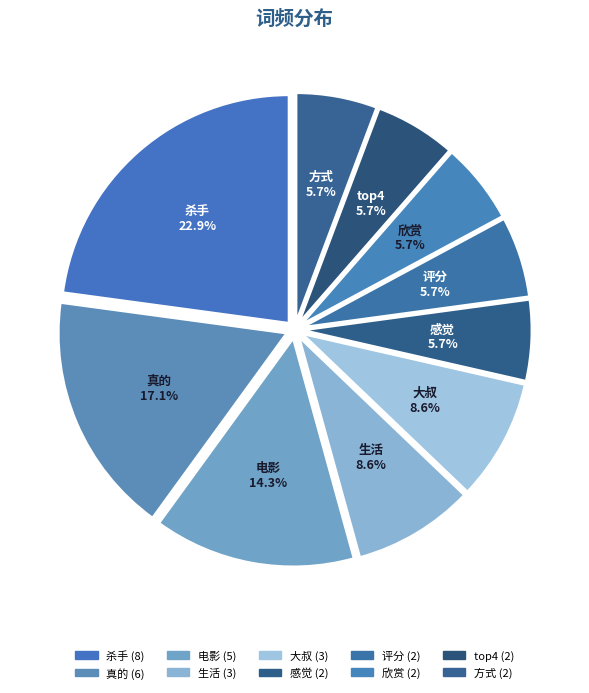

Is 大叔 the majority of the pie?

No